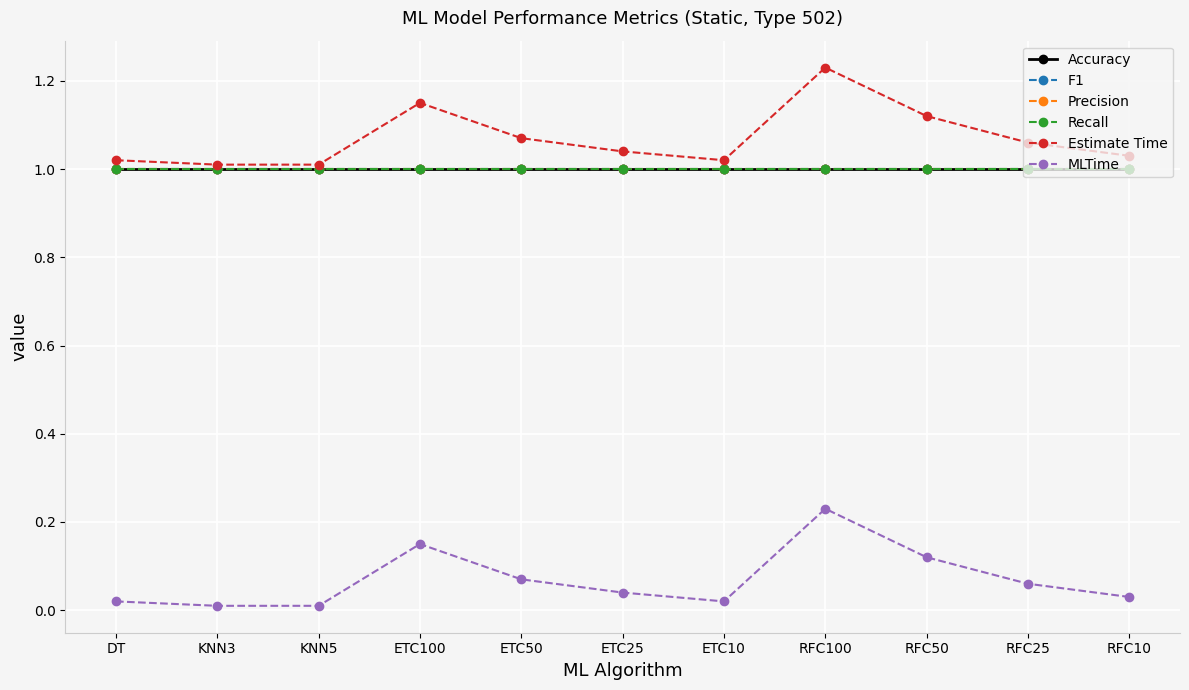

Count the number of categories in the chart.

11